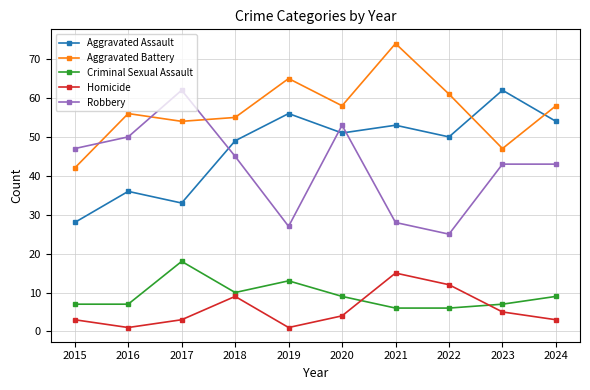

How many lines are shown in the chart?

5